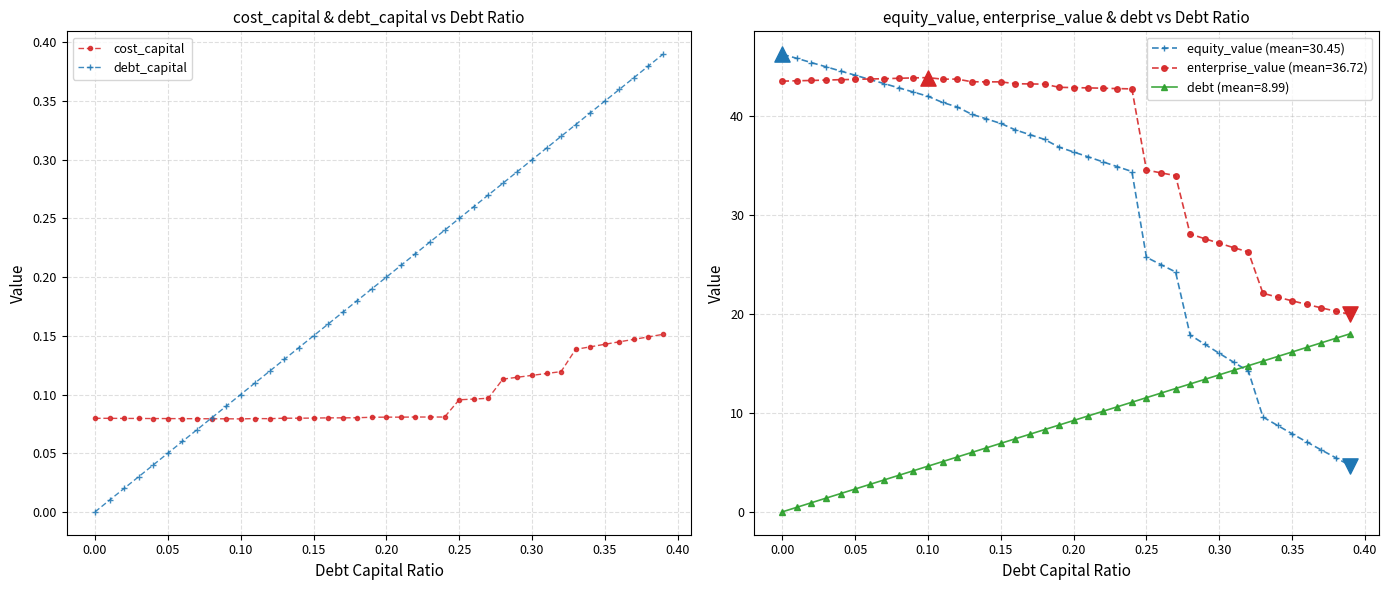

True or false: debt_capital has more than 0 interior local peaks.

False